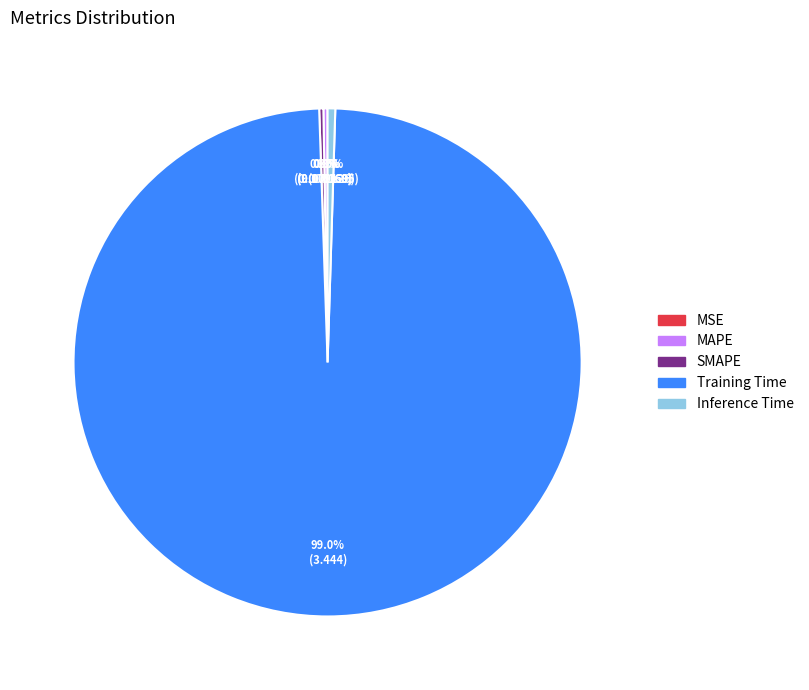

Which slice is the largest?

Training Time